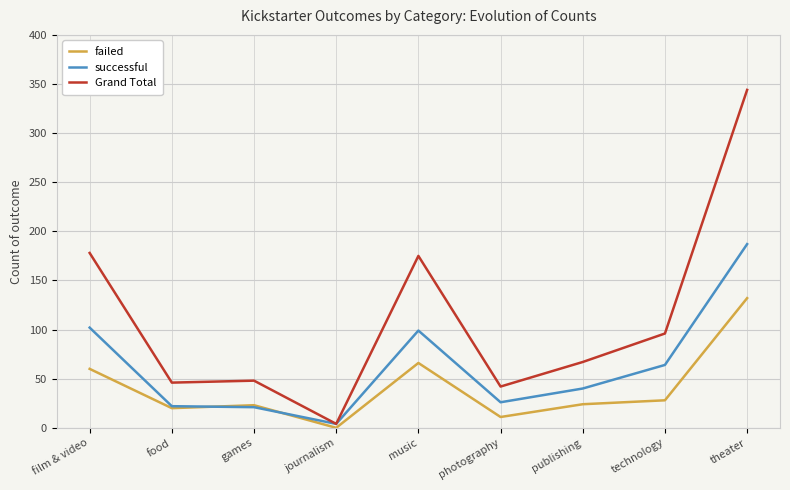

What is the average value of the Grand Total series?

111